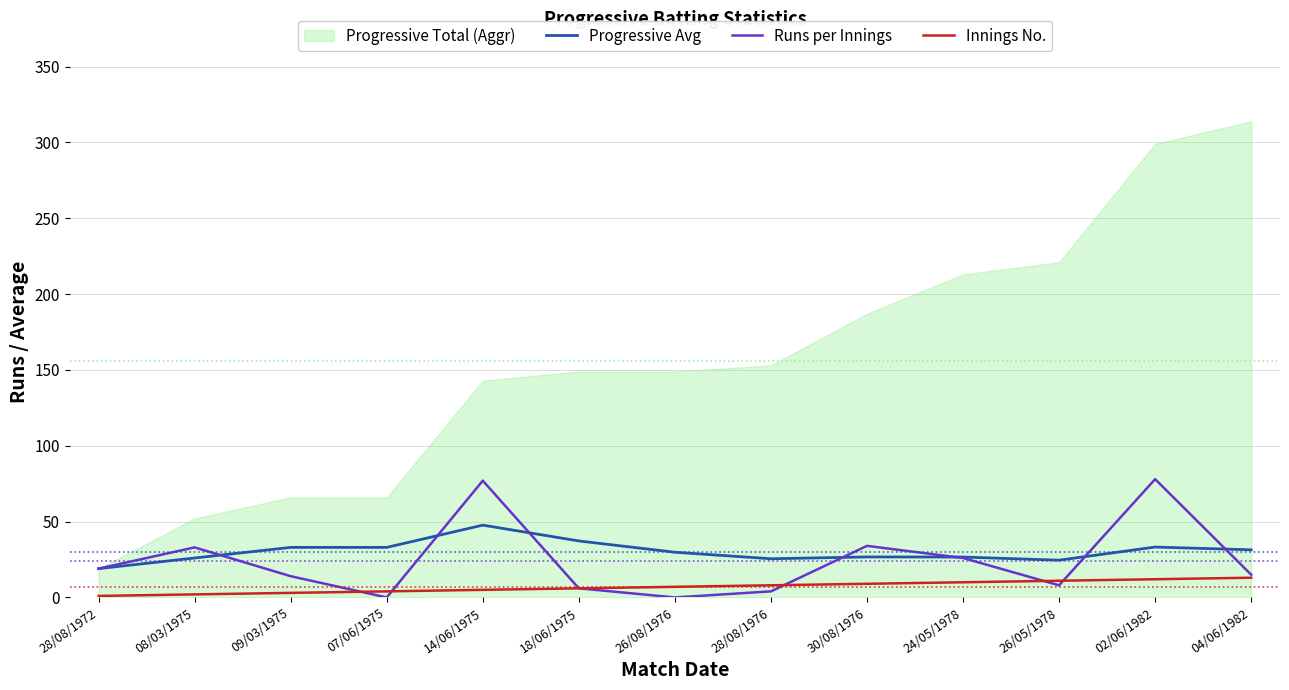

What is the maximum value for Runs per Innings?

78.0